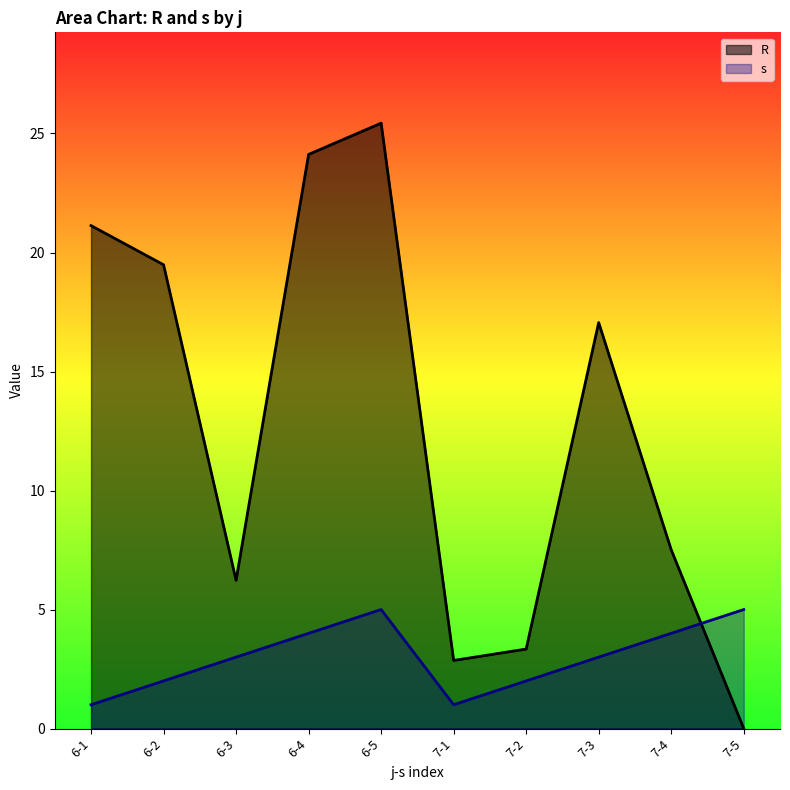

True or false: s and R intersect in this chart.

True